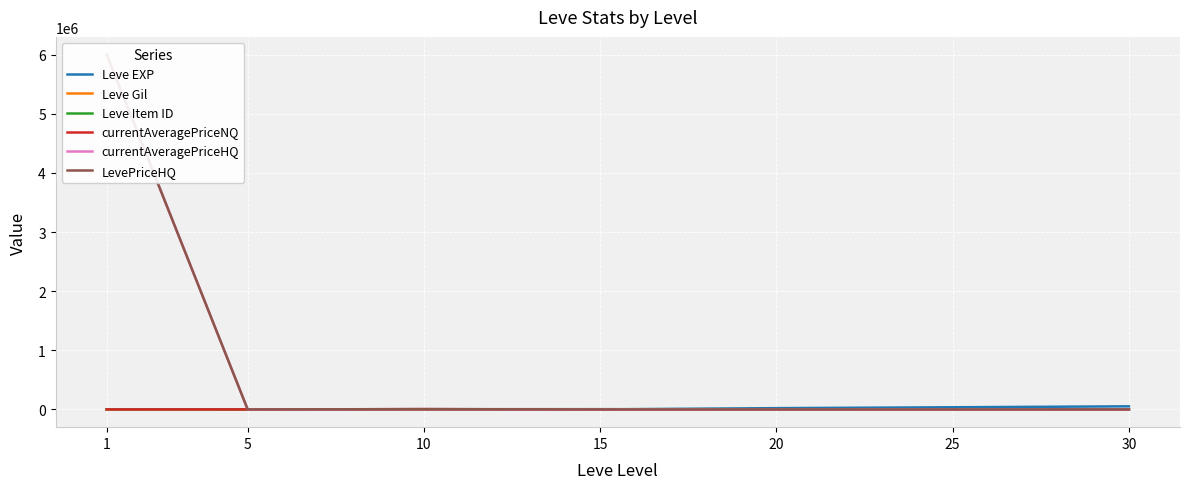

What is the sum of the Leve EXP values at 1 and 15?

730.0